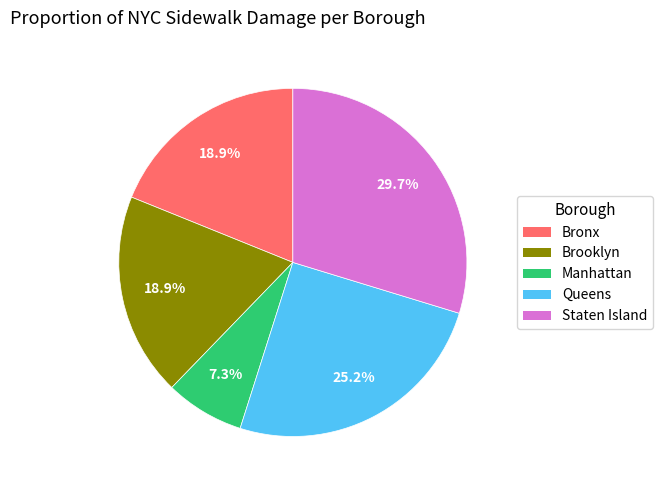

Is there any slice that represents more than half of the pie?

No